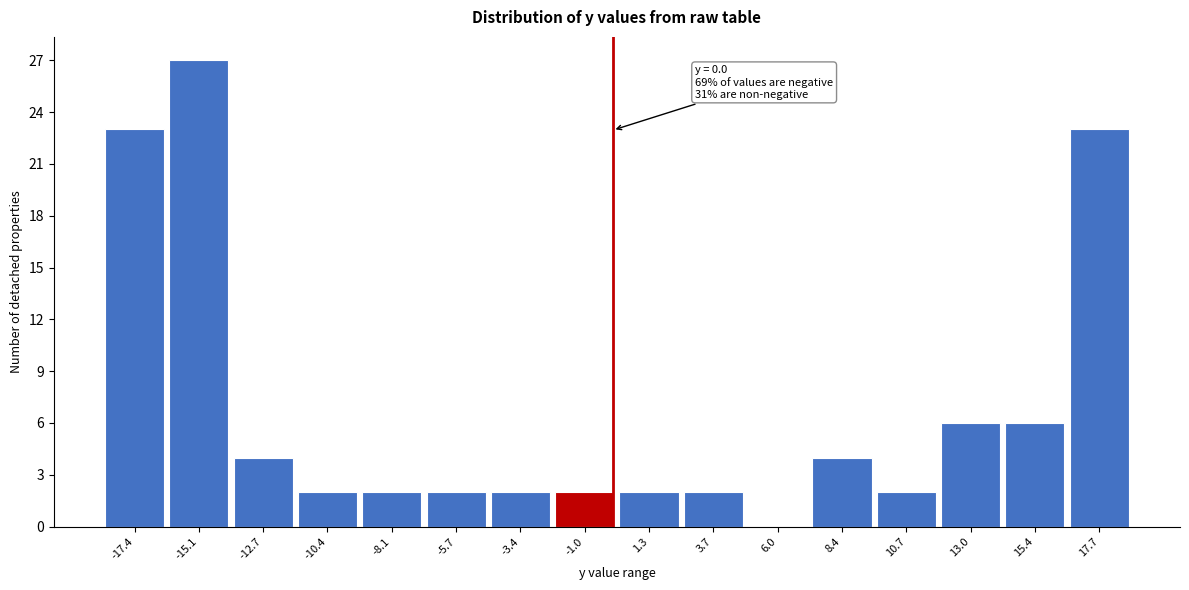

Which range on the x-axis has the tallest bar?

-16.5 to -14.0